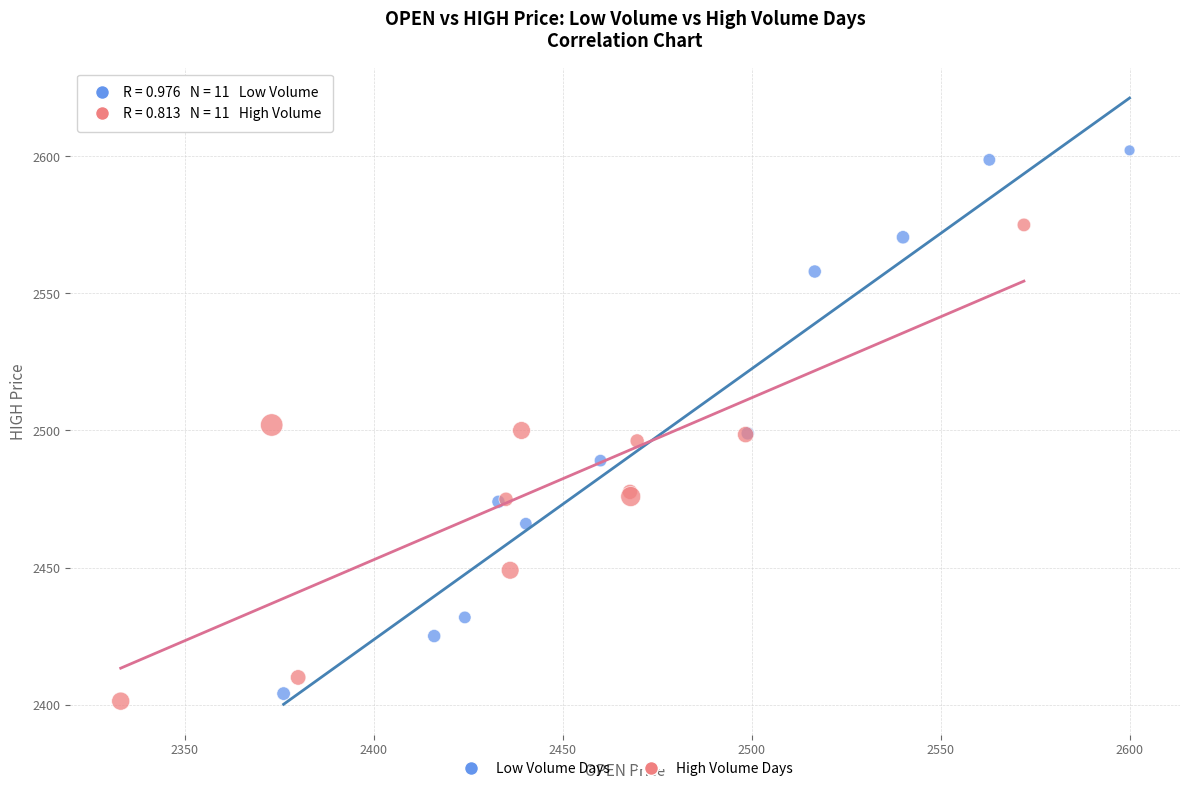

Which series contains the highest Y value?

Low Volume Days